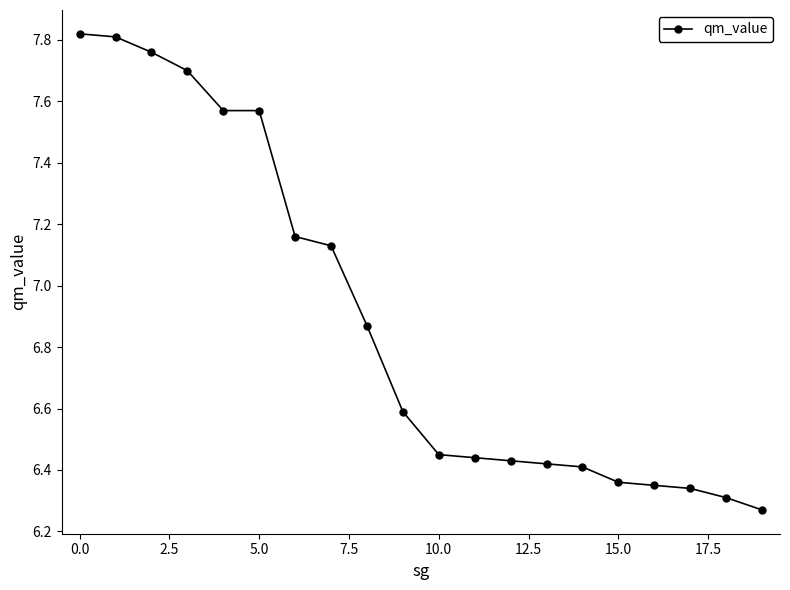

What is the value of the 10th point from the left?

6.6